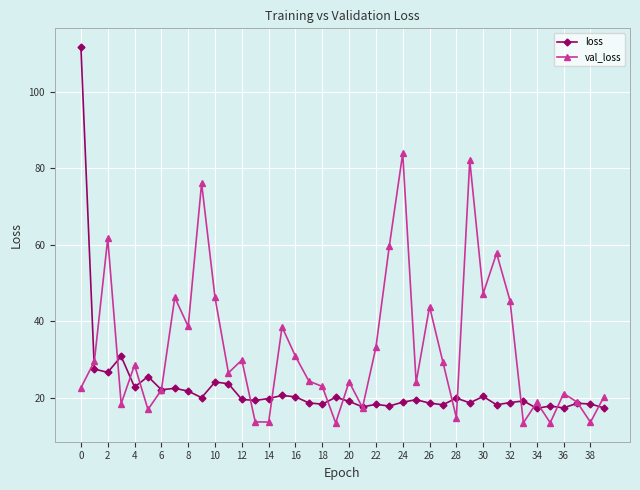

How many data points in val_loss are above 26?

20